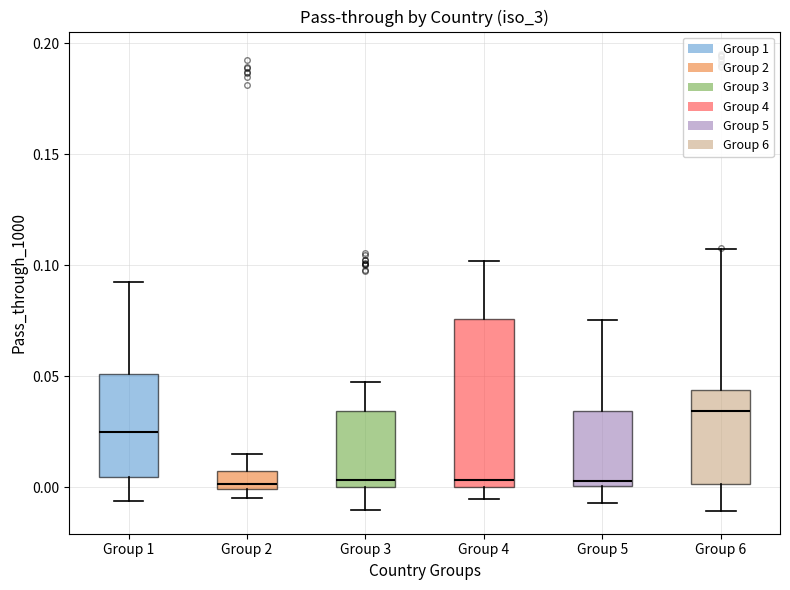

Where does the upper whisker of the box for Group 3 end on the y-axis? The values are not printed on the chart, so give them approximately, as read against the axis.

0.045